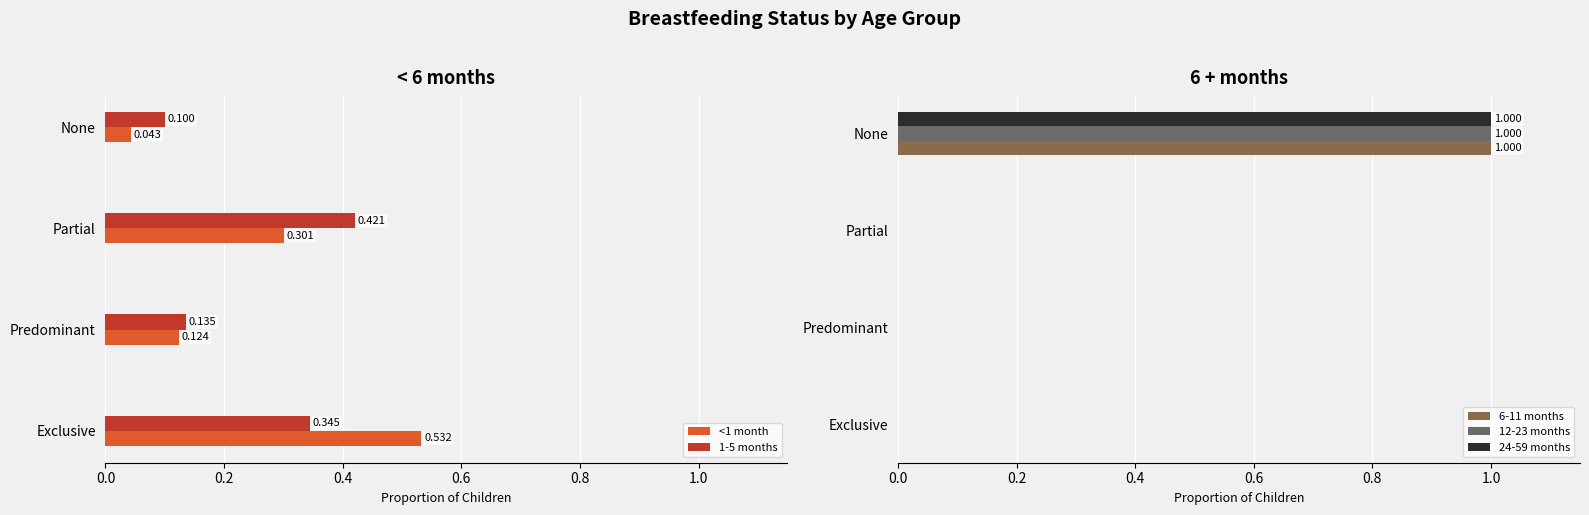

Which category has the highest value in the 24-59 months series?

None